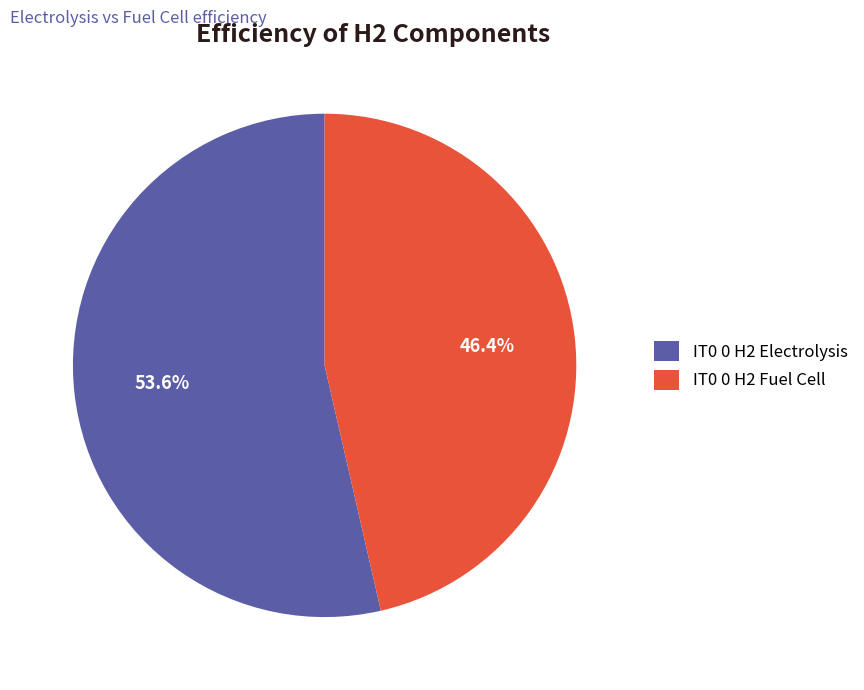

Do IT0 0 H2 Electrolysis and IT0 0 H2 Fuel Cell together represent more than half of the pie?

Yes